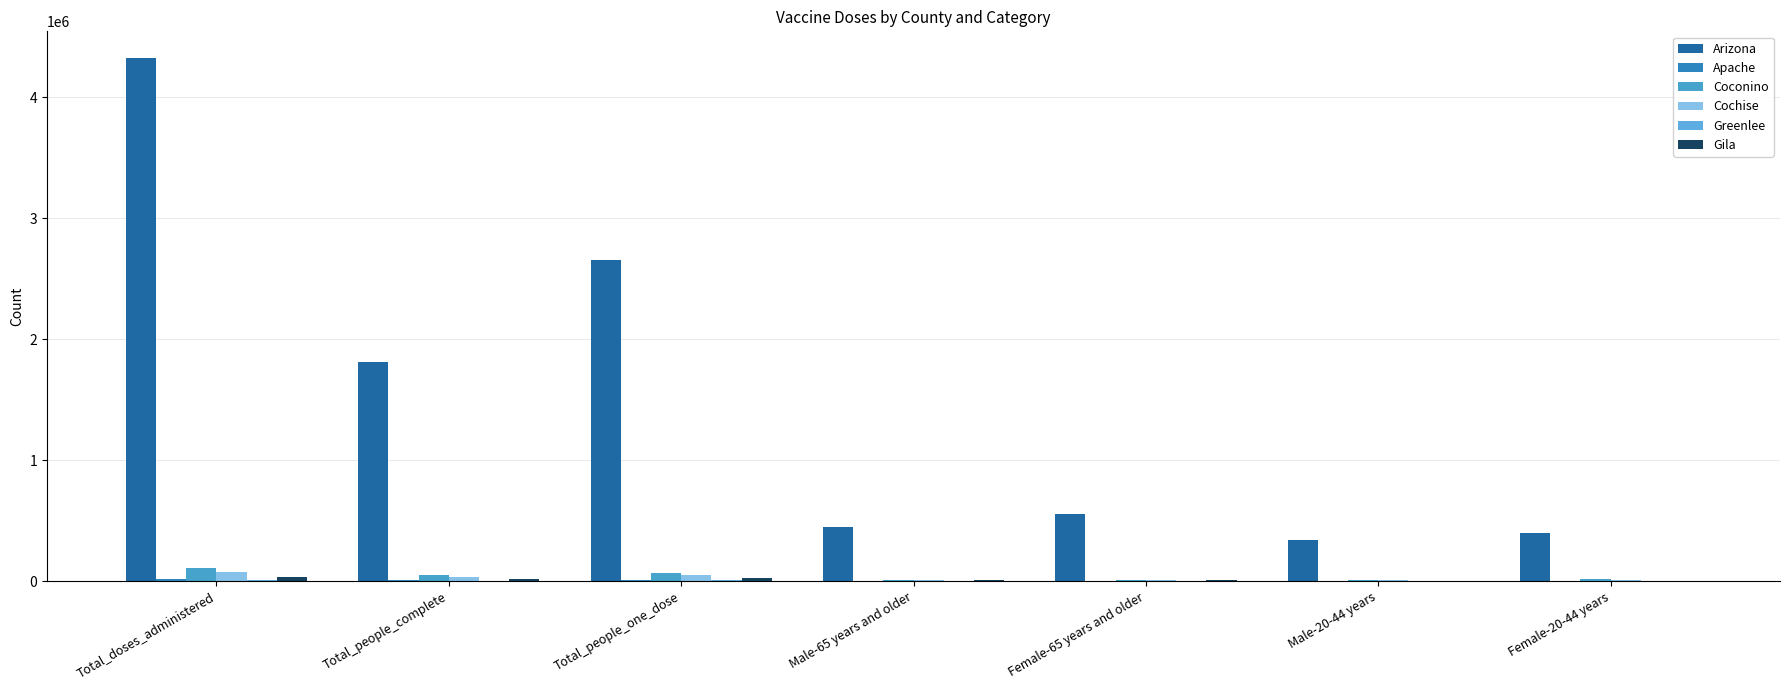

At which label does Greenlee reach its peak?

Total_doses_administered